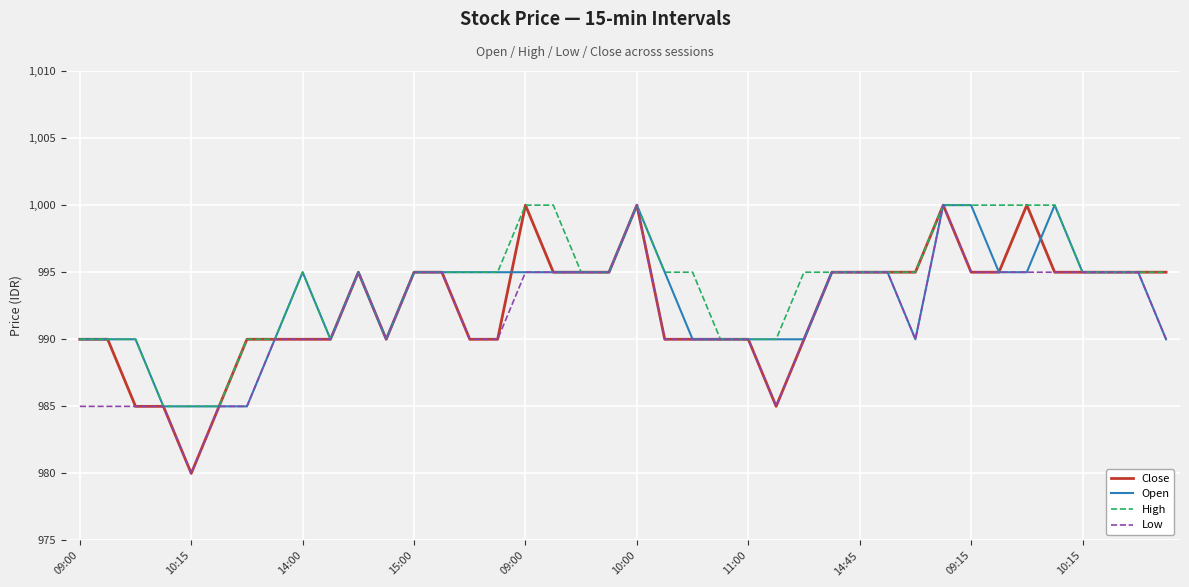

What is the minimum value for Close?

980